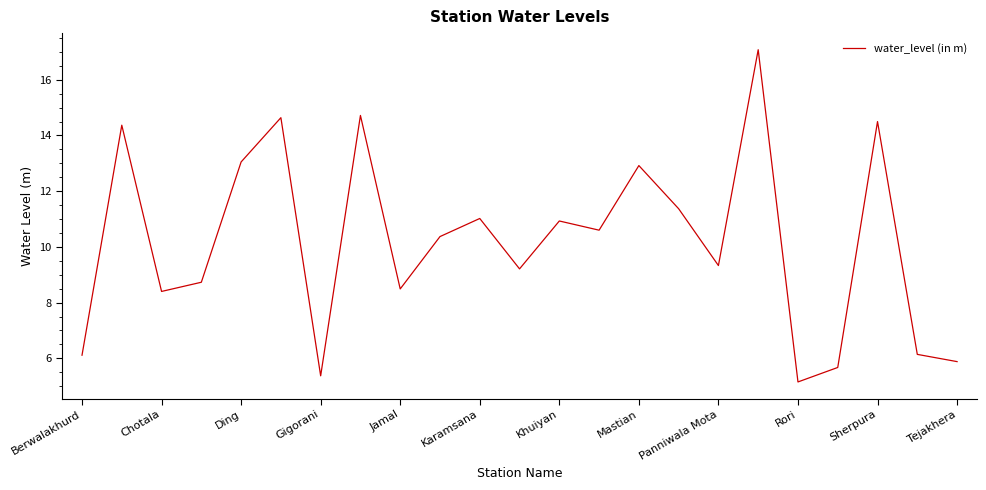

What is the maximum value shown in the chart?

17.1